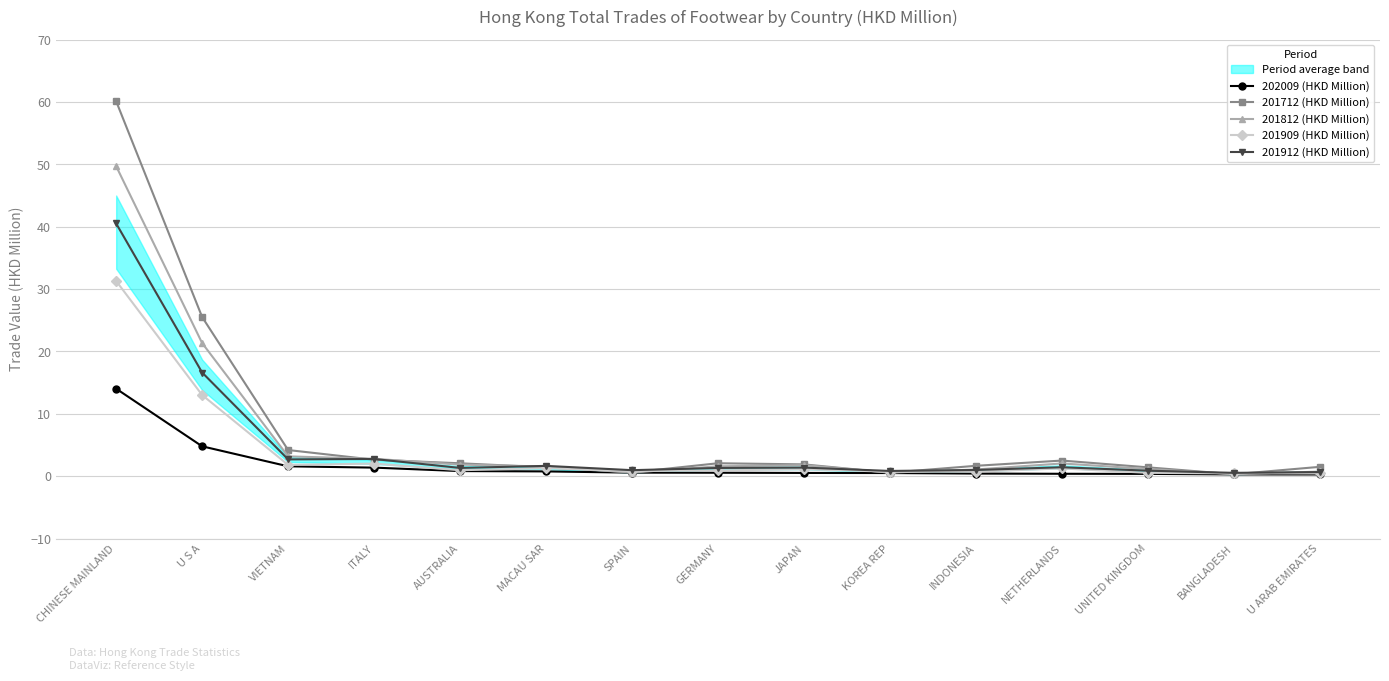

Where do 201912 (HKD Million) and 201712 (HKD Million) first cross each other?

VIETNAM and ITALY